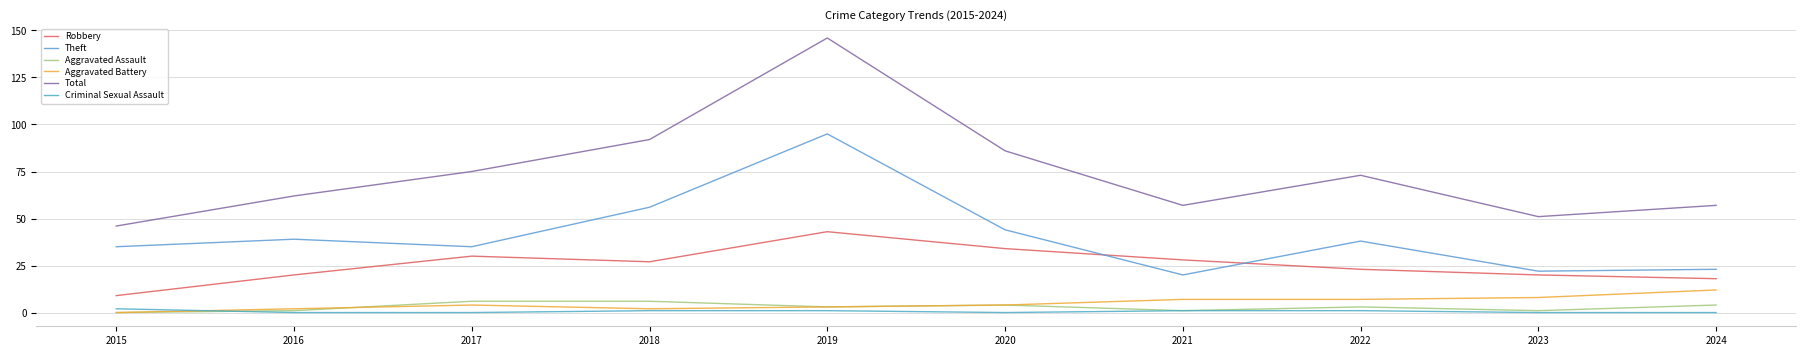

How many lines are shown in the chart?

6